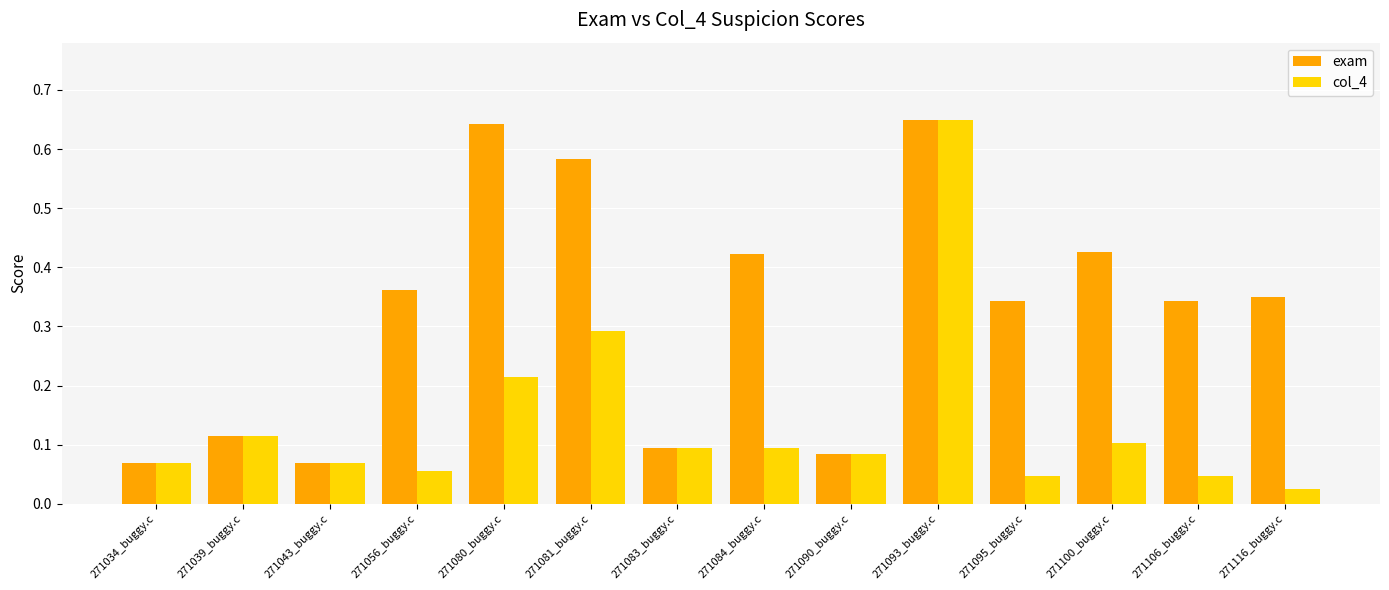

Rank the series at 271116_buggy.c from highest to lowest value.

exam, col_4